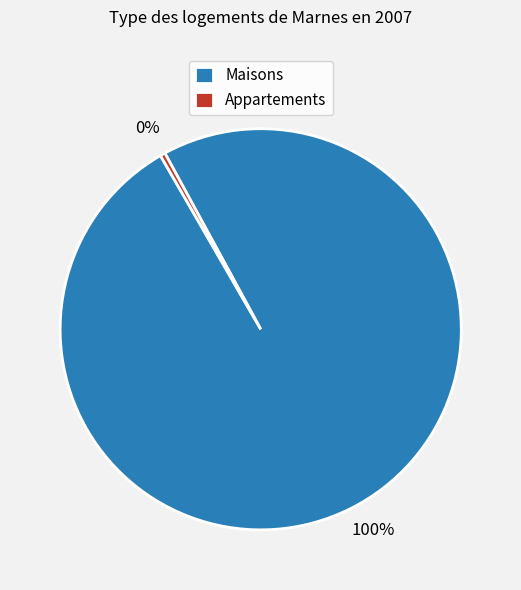

True or false: Appartements accounts for 0% of the total.

True